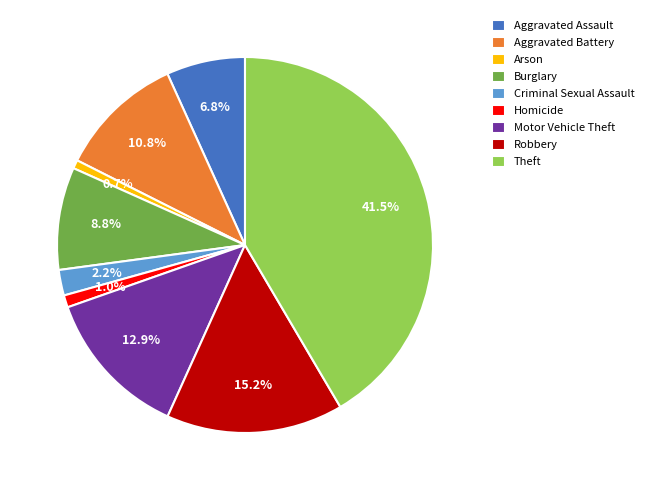

Does Theft represent more than half of the total?

No